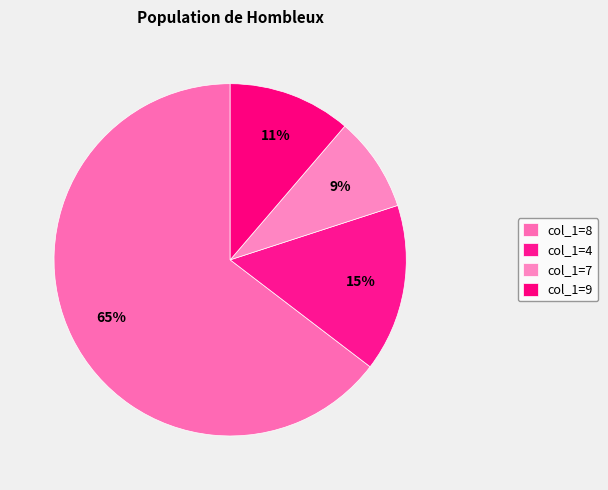

How many slices are in this pie chart?

4